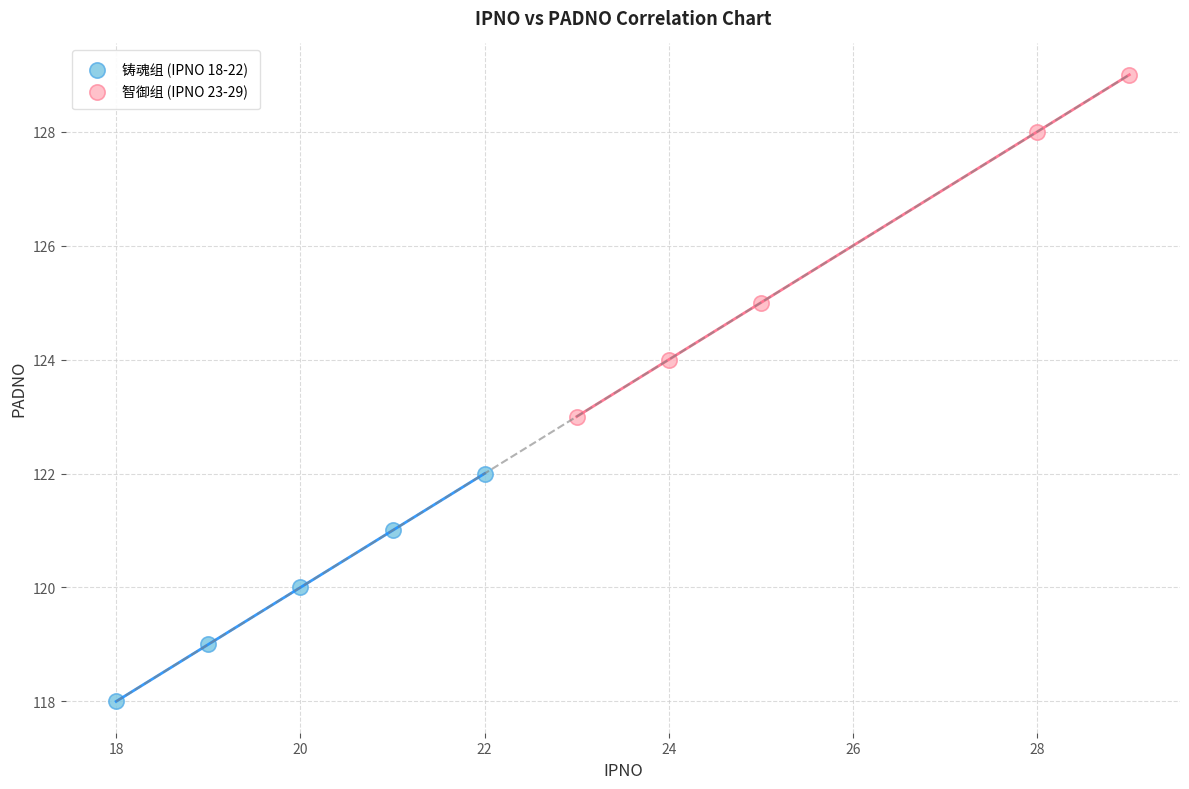

What are all the series names shown in the legend?

铸魂组 (IPNO 18-22), 智御组 (IPNO 23-29)